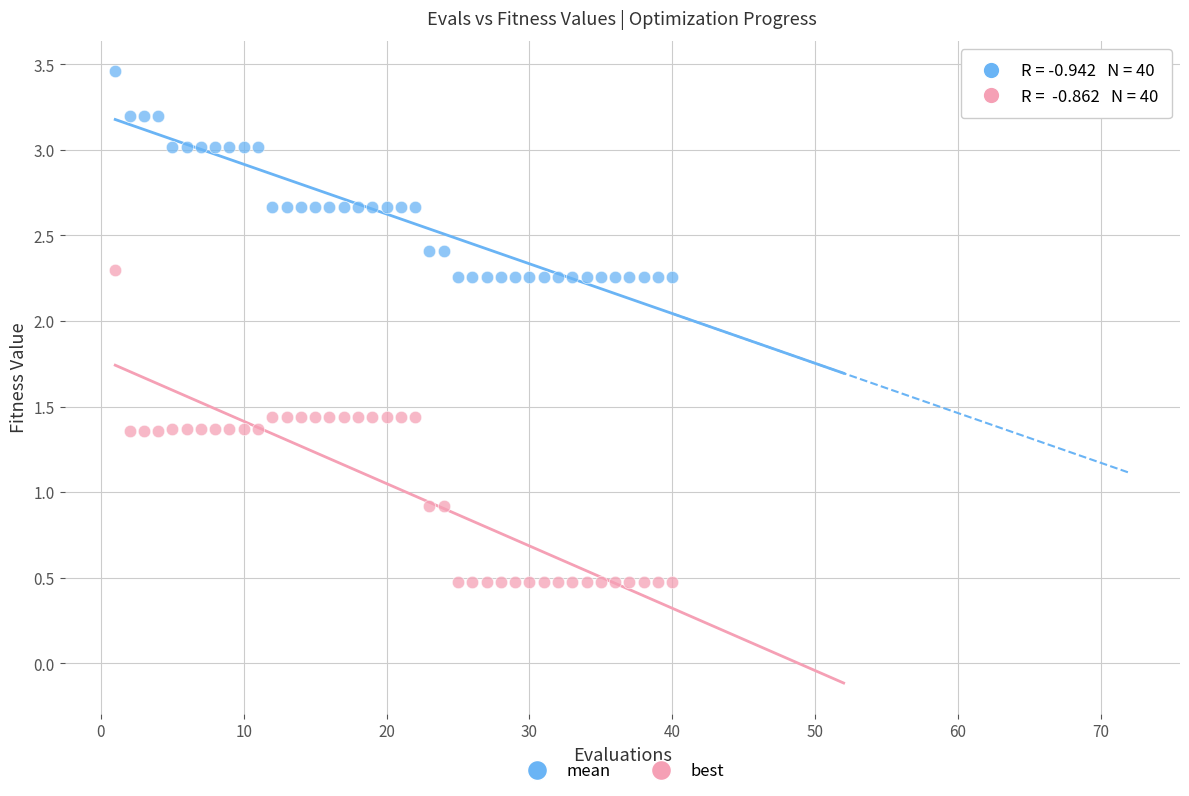

Across all data points, what is the range of Y values (max minus min)?

3.0